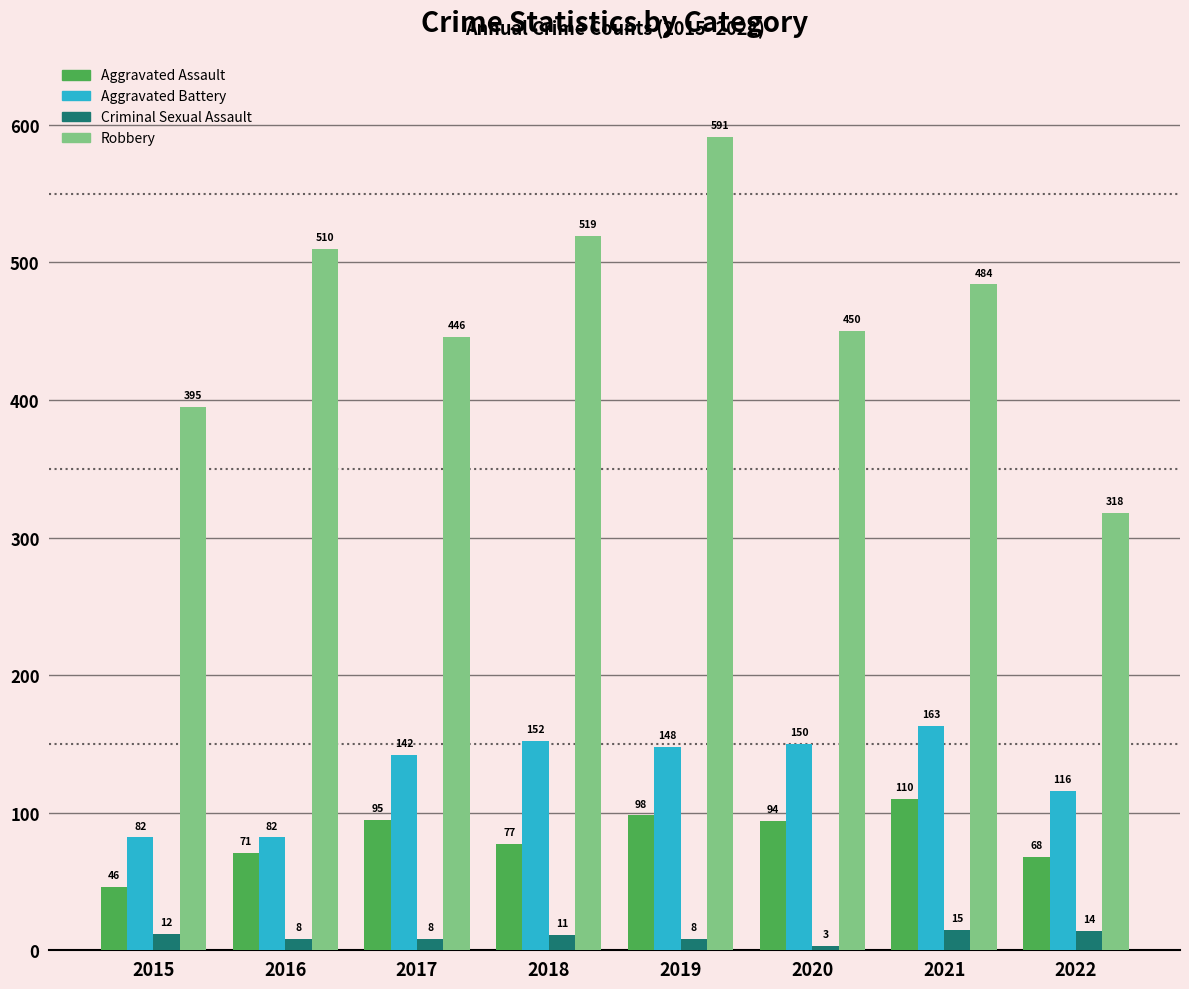

What is the value of the Criminal Sexual Assault bar at the 4th from the left?

11